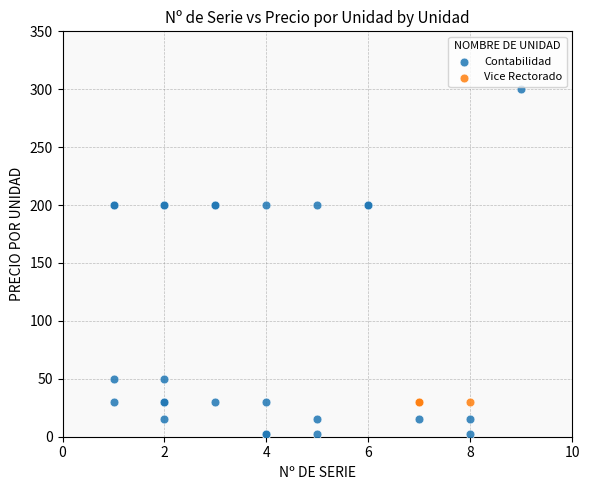

Which series reaches the maximum Y coordinate?

Contabilidad